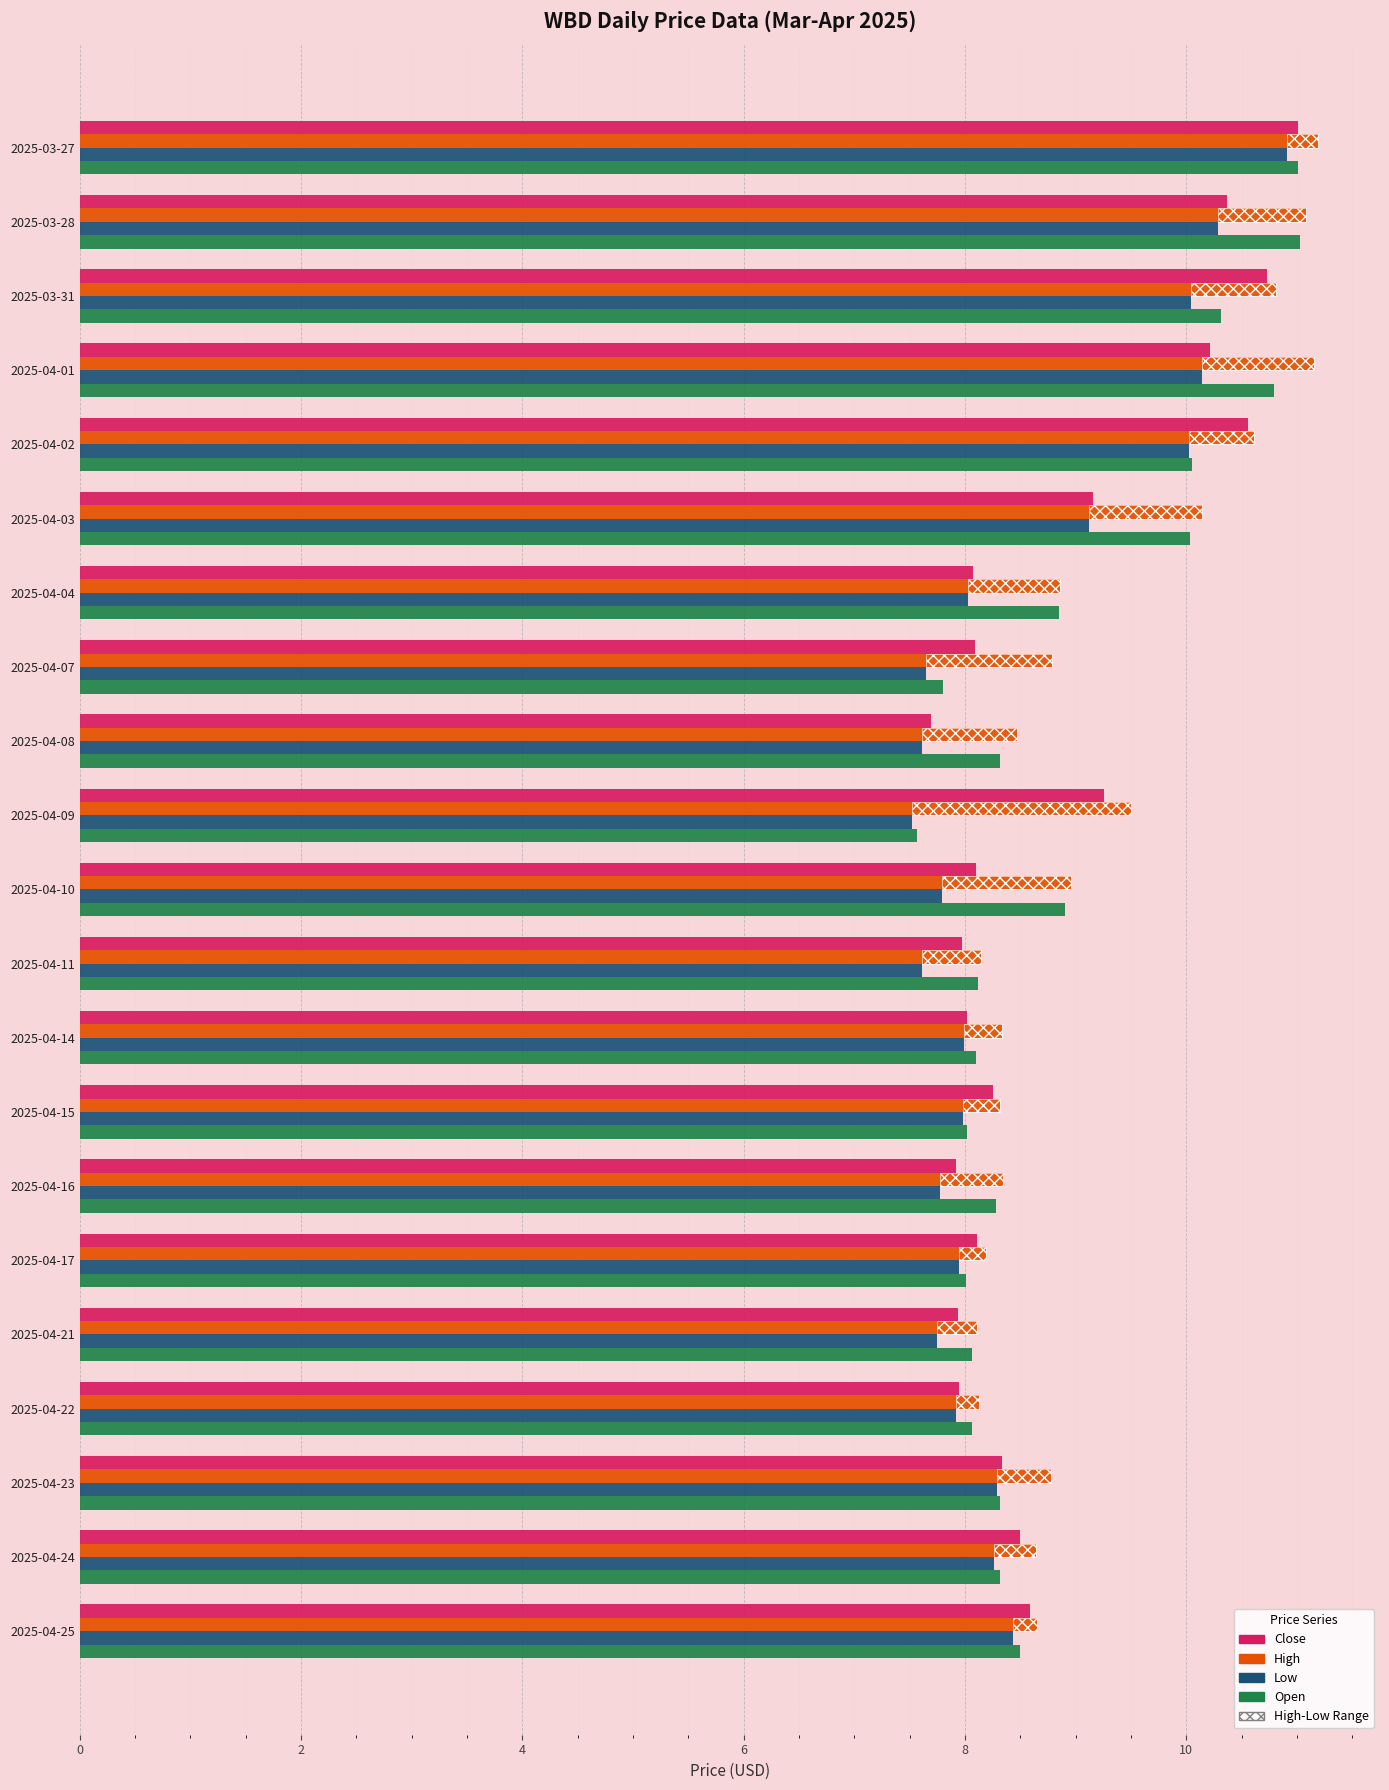

How many bars are there in each group?

4